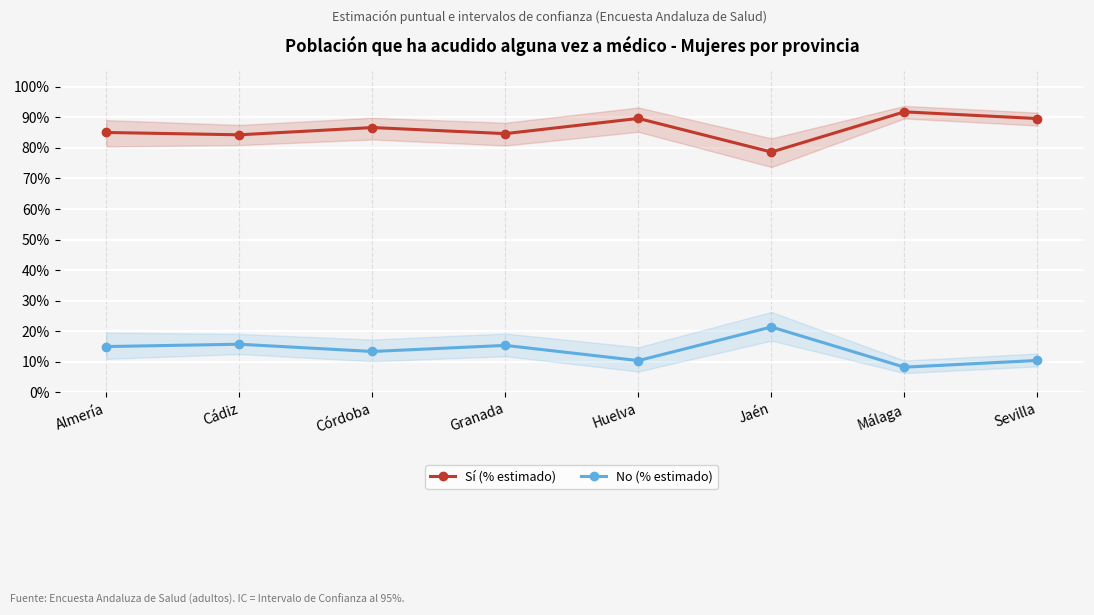

Between Huelva and Cádiz, which is larger?

Huelva